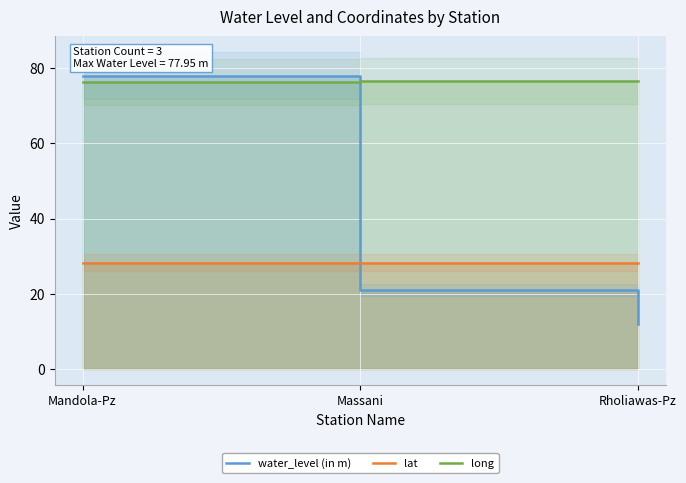

Reading left to right, extract all data points from this chart.

water_level (in m): 78.0	21.0	12.1
lat: 28.2	28.2	28.2
long: 76.4	76.7	76.5